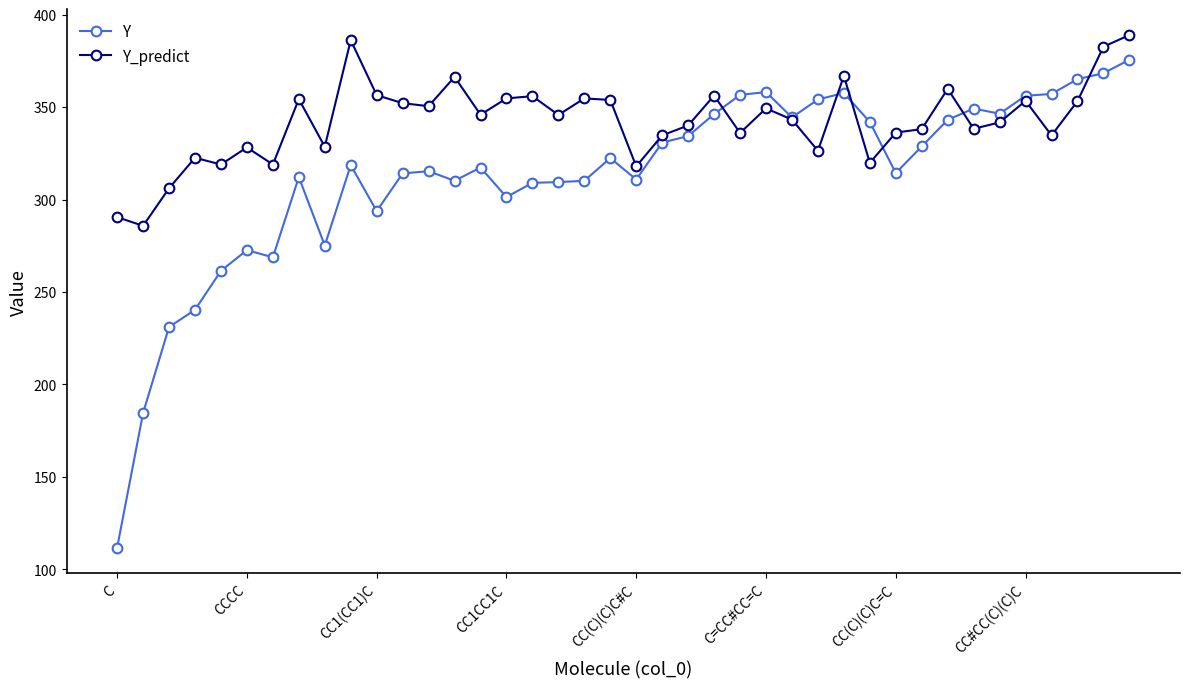

Rank the series by their average value, from highest to lowest.

Y_predict, Y